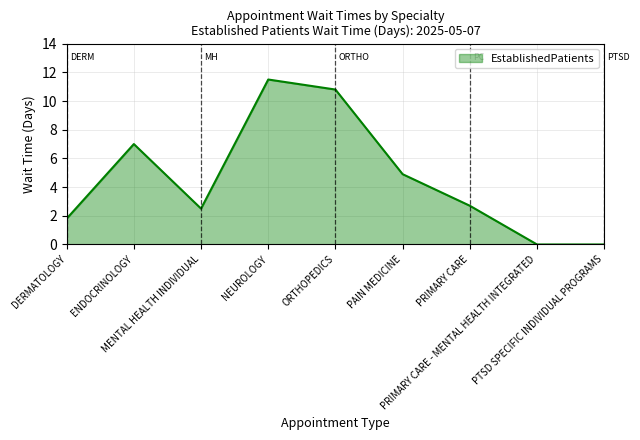

Where is the data nearest to the value 5?

PAIN MEDICINE